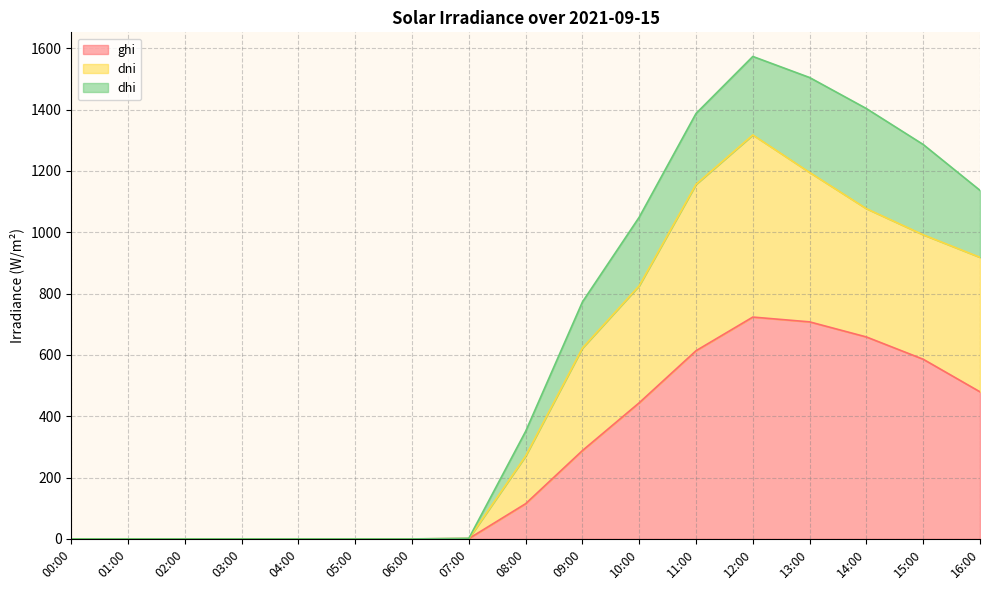

What are all the series names shown in the legend?

ghi, dni, dhi